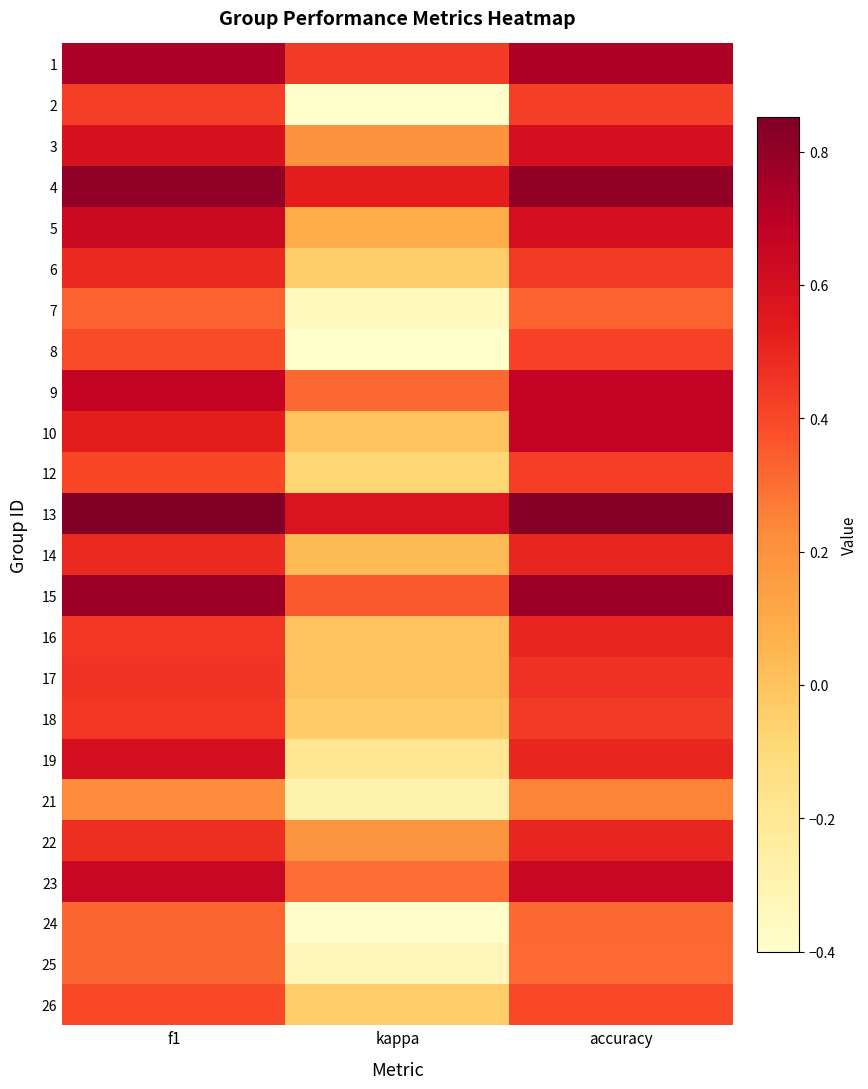

Reading left to right, transcribe all the data shown in this chart.

1: f1=0.7	kappa=0.4	accuracy=0.7
2: f1=0.4	kappa=-0.4	accuracy=0.4
3: f1=0.6	kappa=0.2	accuracy=0.6
4: f1=0.8	kappa=0.5	accuracy=0.8
5: f1=0.6	kappa=0.1	accuracy=0.6
6: f1=0.5	kappa=-0.0	accuracy=0.4
7: f1=0.3	kappa=-0.3	accuracy=0.3
8: f1=0.4	kappa=-0.4	accuracy=0.4
9: f1=0.7	kappa=0.3	accuracy=0.7
10: f1=0.5	kappa=0.0	accuracy=0.7
12: f1=0.4	kappa=-0.1	accuracy=0.4
13: f1=0.9	kappa=0.6	accuracy=0.8
14: f1=0.5	kappa=0.0	accuracy=0.5
15: f1=0.8	kappa=0.4	accuracy=0.8
16: f1=0.5	kappa=0.0	accuracy=0.5
17: f1=0.5	kappa=0.0	accuracy=0.5
18: f1=0.4	kappa=-0.0	accuracy=0.4
19: f1=0.6	kappa=-0.2	accuracy=0.5
21: f1=0.2	kappa=-0.3	accuracy=0.2
22: f1=0.5	kappa=0.2	accuracy=0.5
23: f1=0.6	kappa=0.3	accuracy=0.6
24: f1=0.3	kappa=-0.4	accuracy=0.3
25: f1=0.3	kappa=-0.3	accuracy=0.3
26: f1=0.4	kappa=-0.0	accuracy=0.4